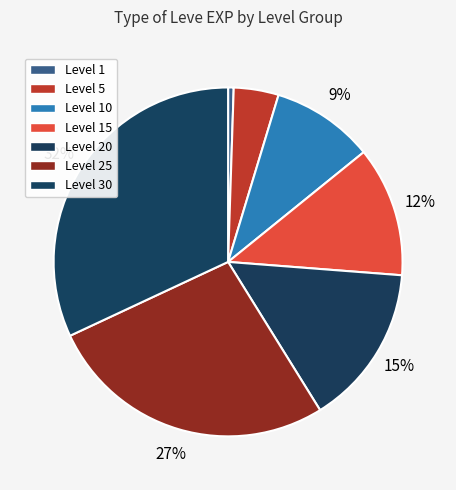

How many segments does this pie chart have?

7